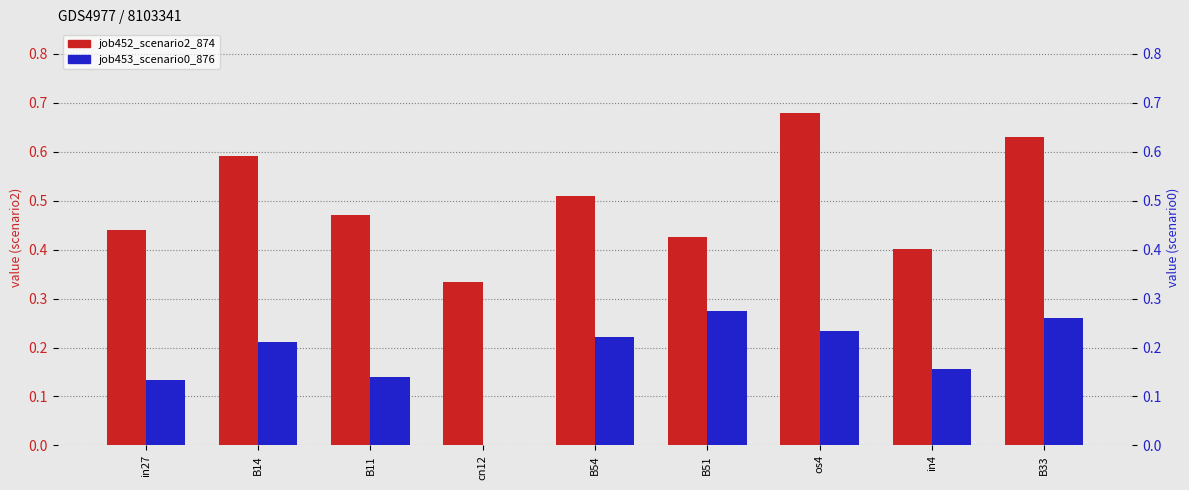

What is the label of the 5th bar from the left?

B54